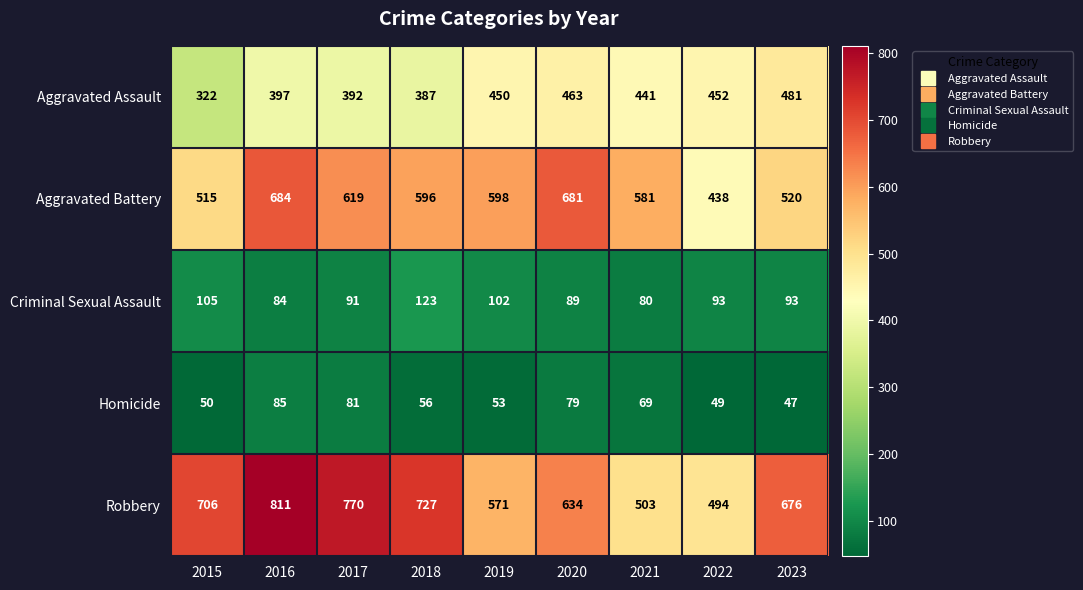

At how many categories does at least one series exceed 524?

8